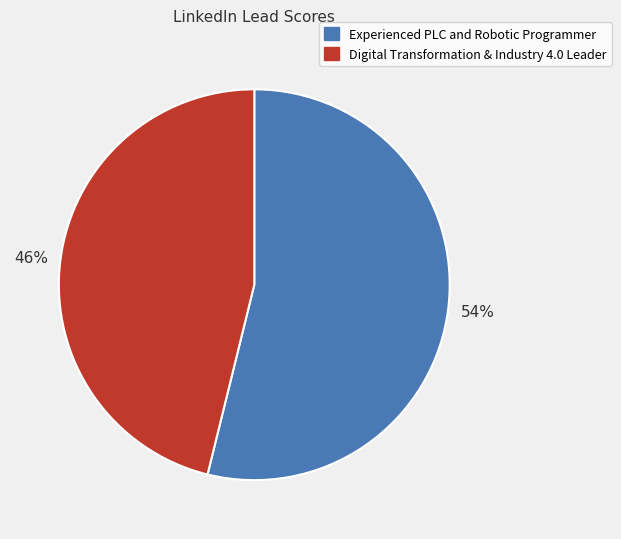

Do Experienced PLC and Robotic Programmer and Digital Transformation & Industry 4.0 Leader together represent more than half of the pie?

Yes